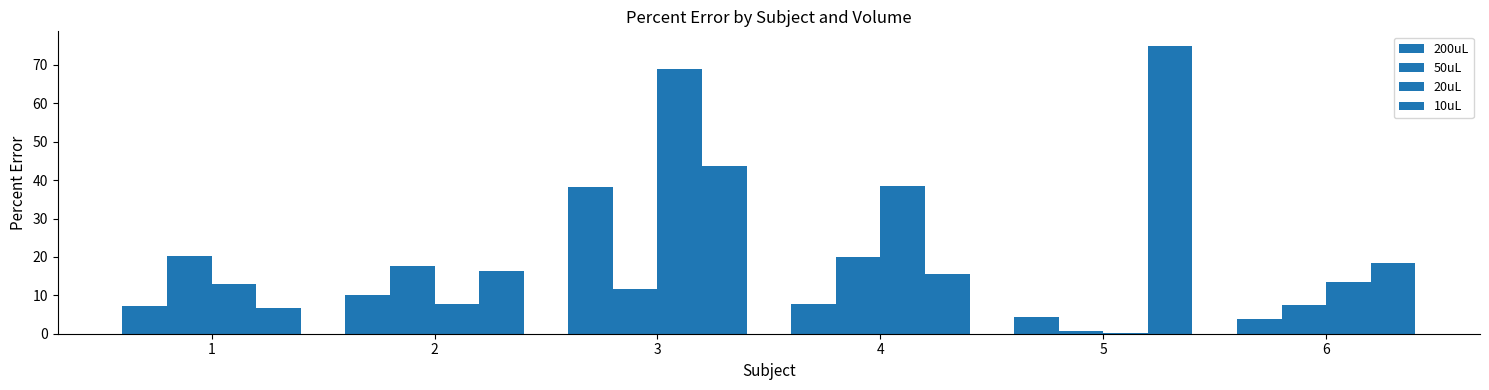

How many values in the 10uL series exceed 18?

3